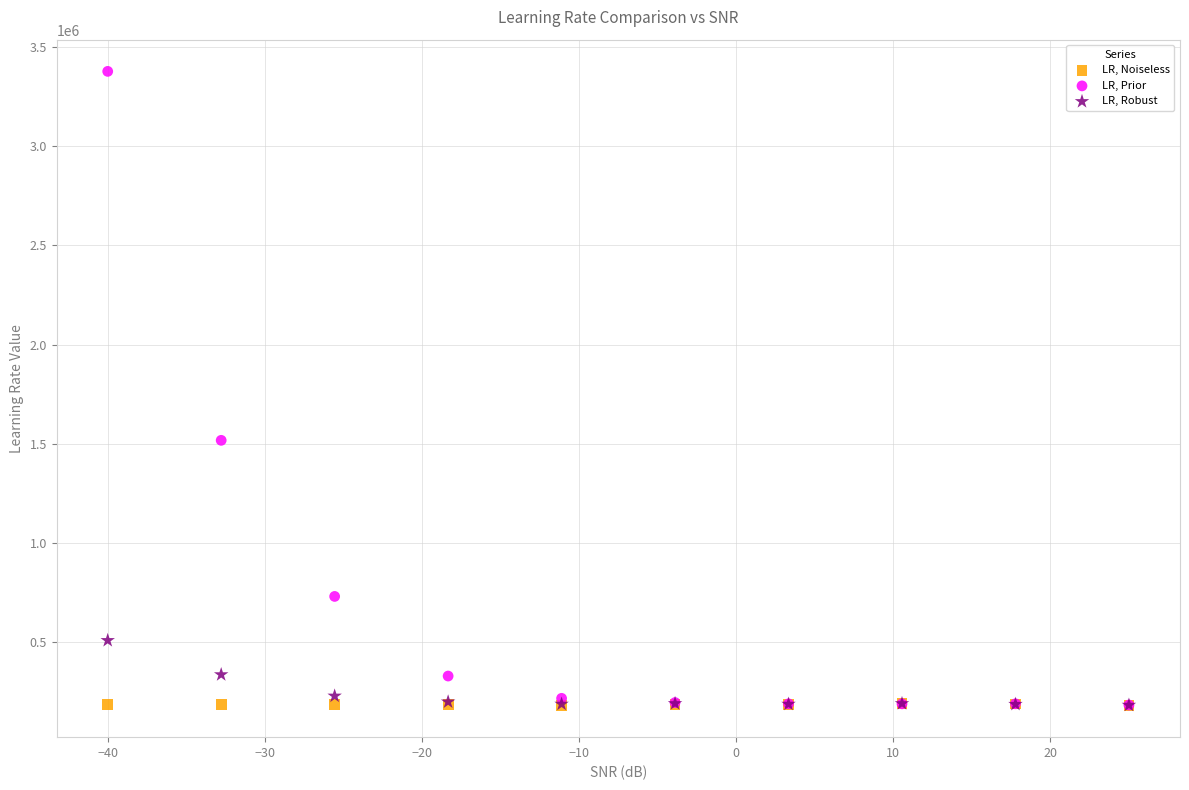

Across all series, what Y value is closest to 1778726?

1516836.6